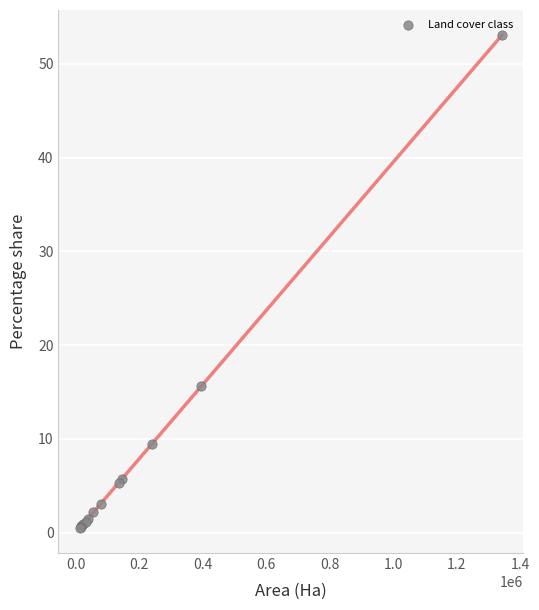

What Y value in the scatter plot is closest to 26?

15.6